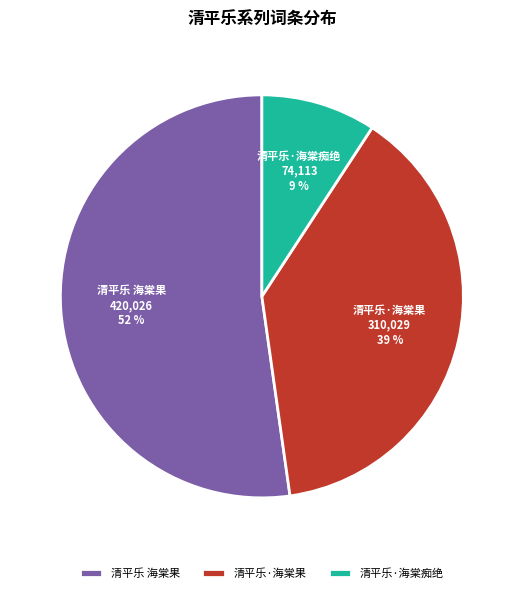

To the nearest percent, what is the difference between the 清平乐·海棠痴绝 and 清平乐 海棠果 slice percentages?

43%